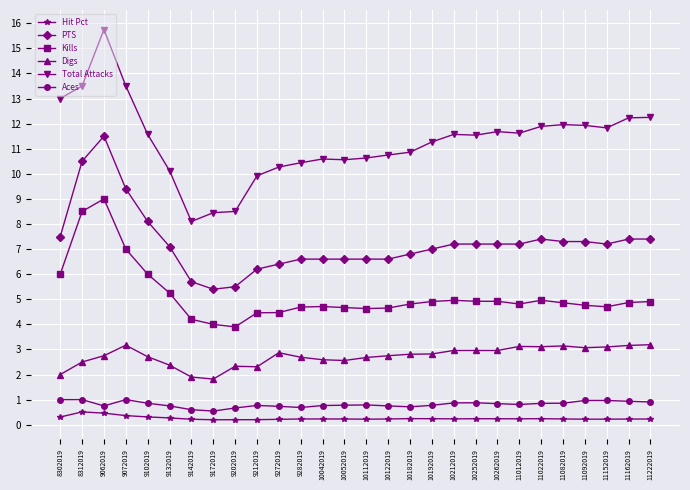

Which series has the largest range (max minus min)?

Total Attacks